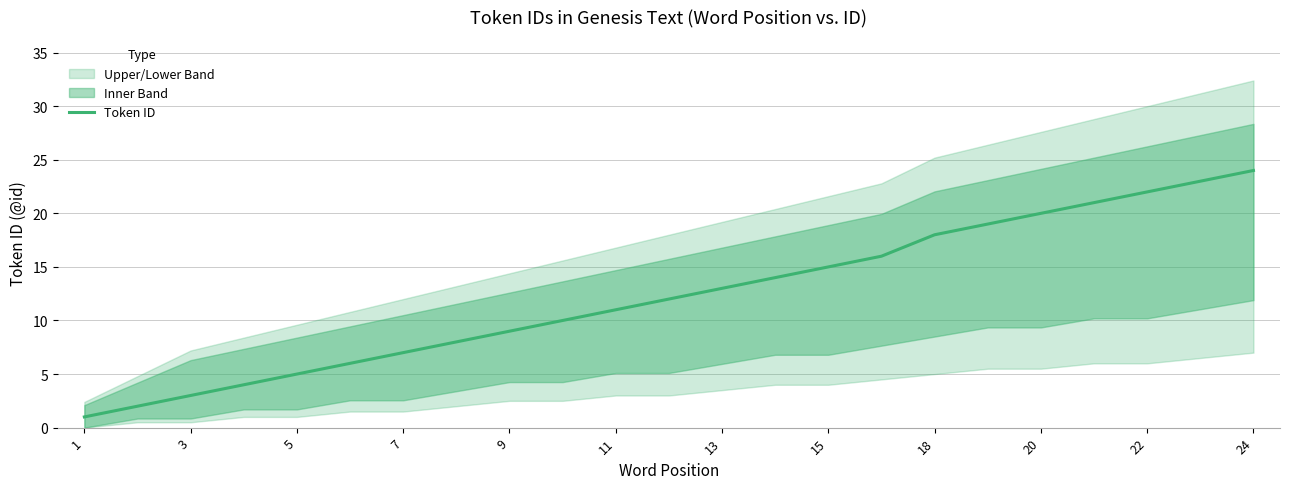

Reading left to right, what are all the values shown in this chart?

1	2	3	4	5	6	7	8	9	10	11	12	13	14	15	16	18	19	20	21	22	23	24